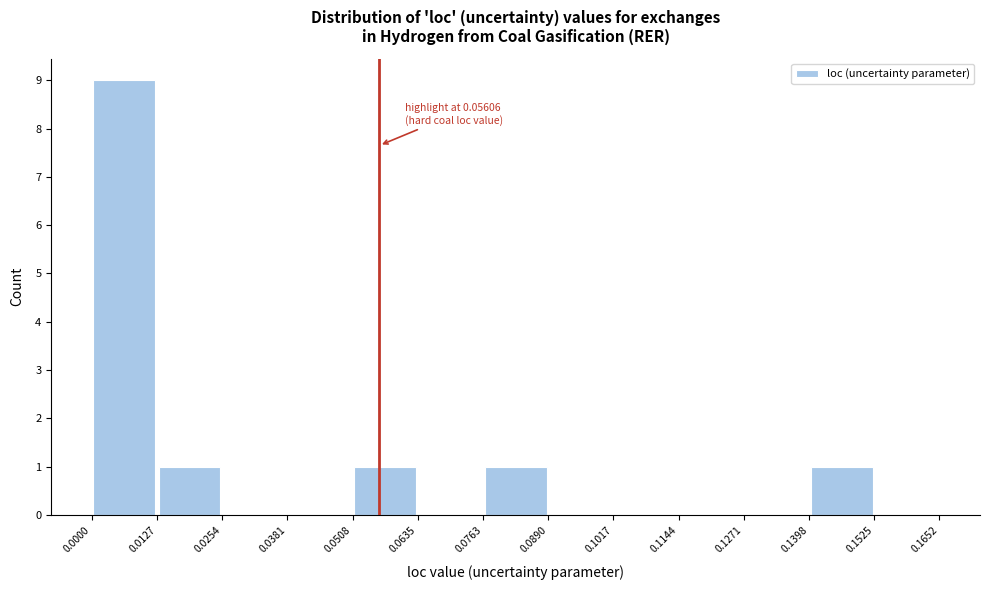

Over which range of the x-axis is the bar tallest?

0.0000 to 0.0127